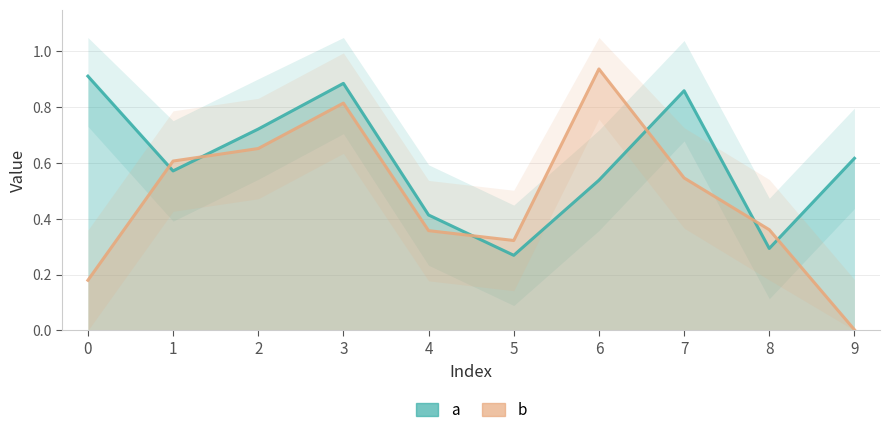

The value of b at 6 is 1.4. True or false?

False